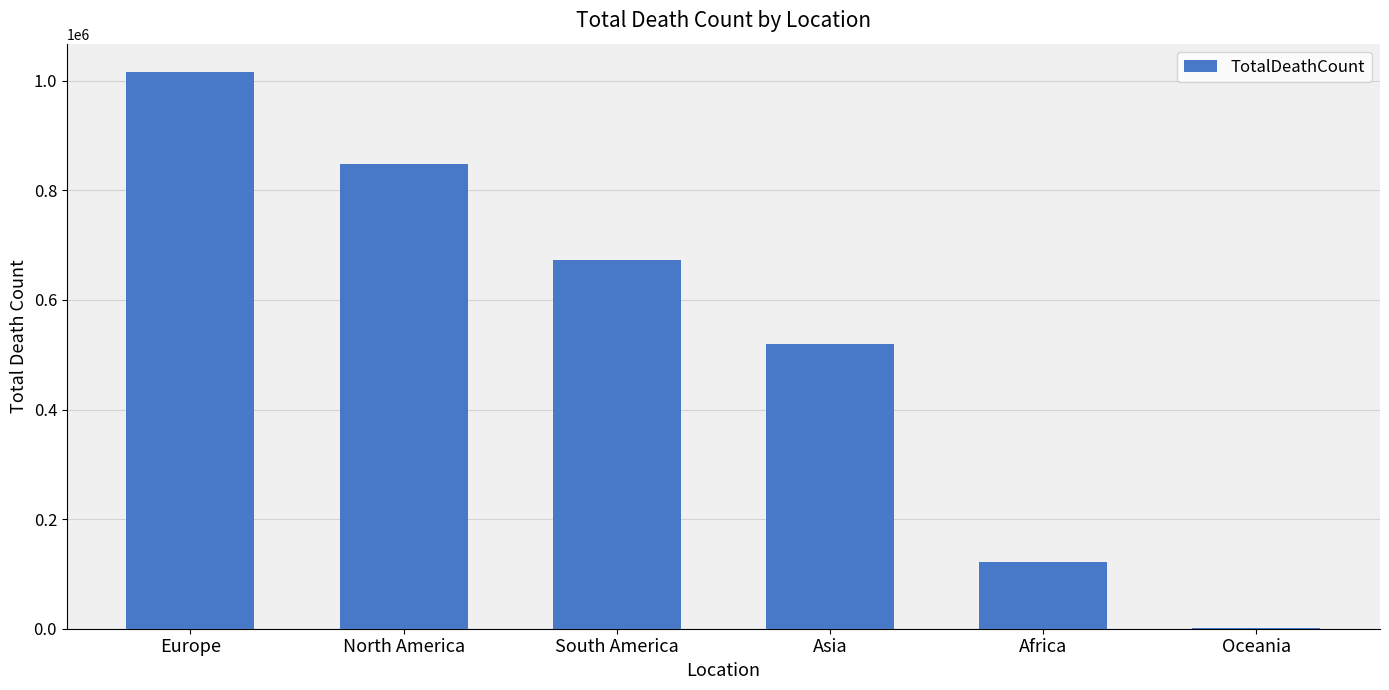

Reading left to right, extract all data points from this chart.

Europe=1016750	North America=847942	South America=672415	Asia=520269	Africa=121784	Oceania=1046